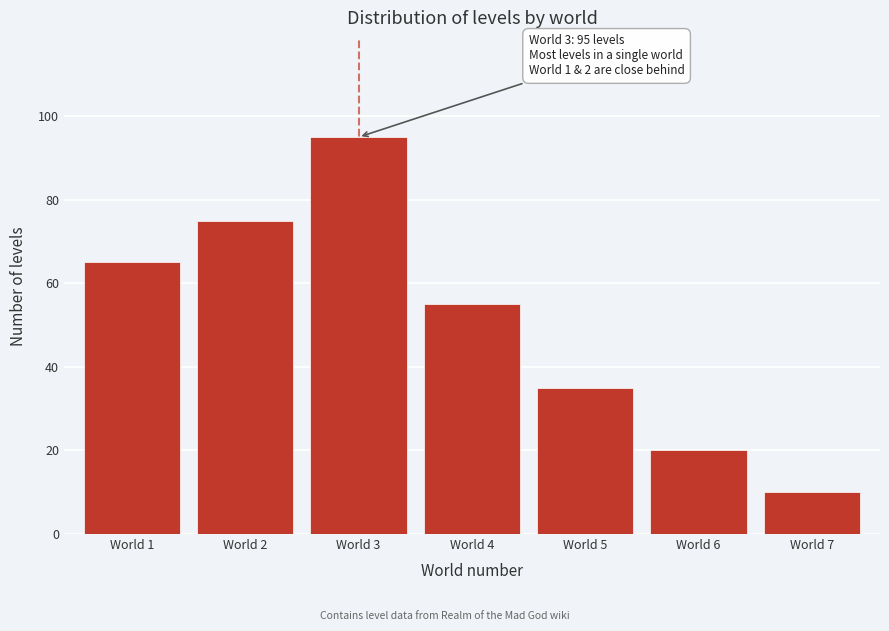

Reading right to left, extract all data points from this chart.

World 7=10	World 6=20	World 5=35	World 4=55	World 3=95	World 2=75	World 1=65